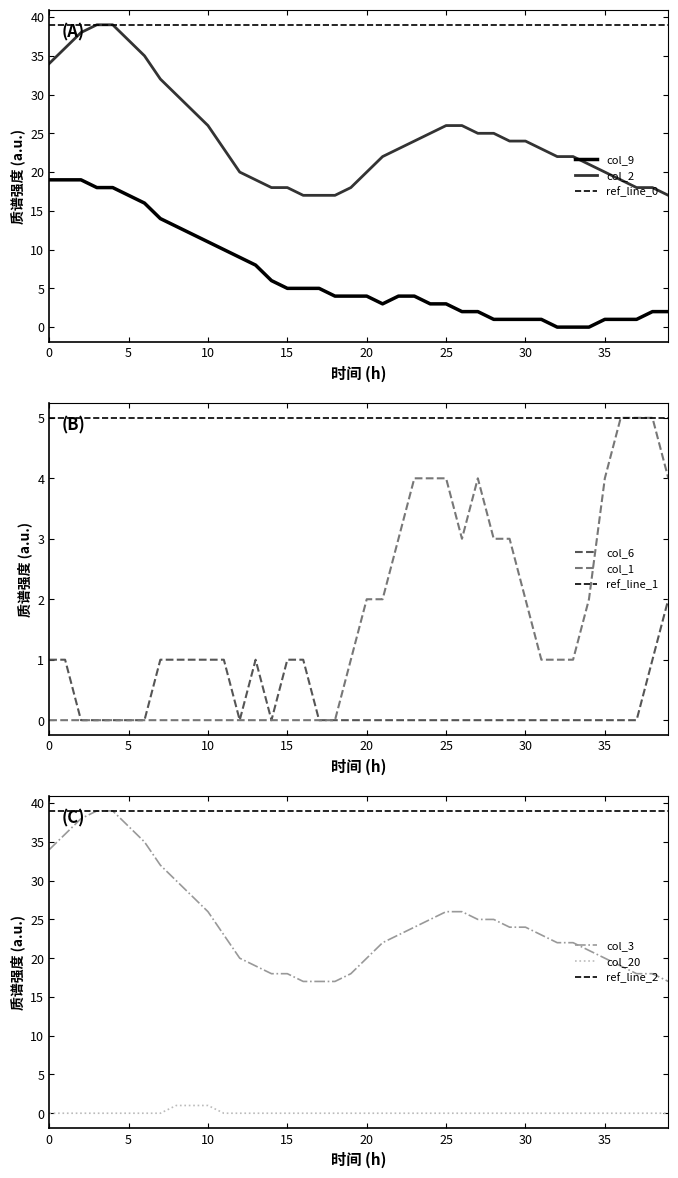

How many values in col_6 are above zero?

12